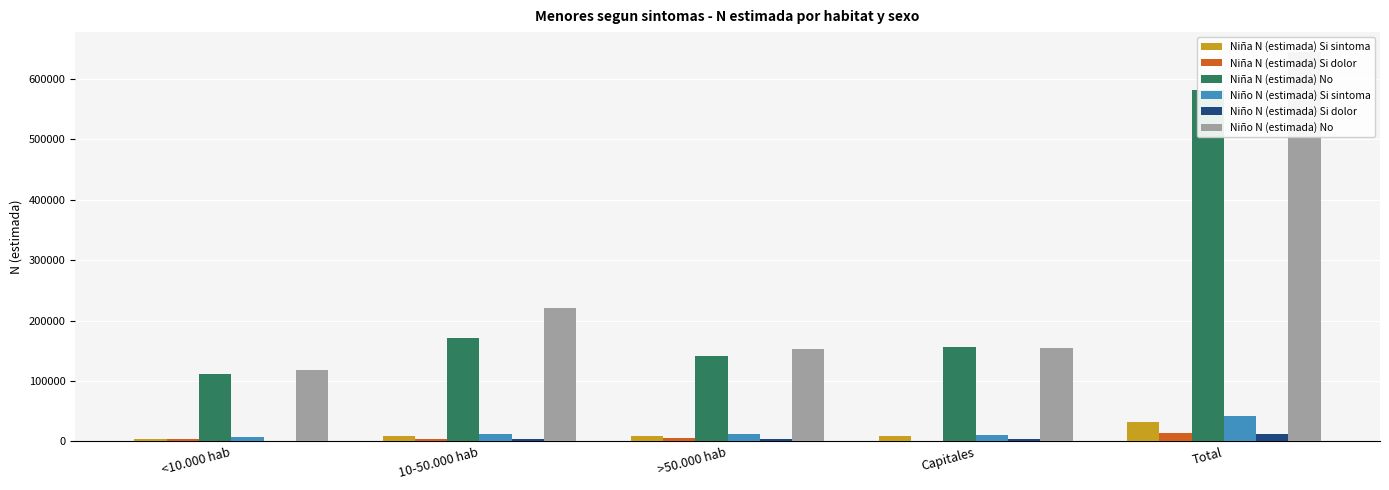

Rank the series at <10.000 hab from highest to lowest value.

Niño N (estimada) No, Niña N (estimada) No, Niño N (estimada) Si sintoma, Niña N (estimada) Si sintoma, Niña N (estimada) Si dolor, Niño N (estimada) Si dolor